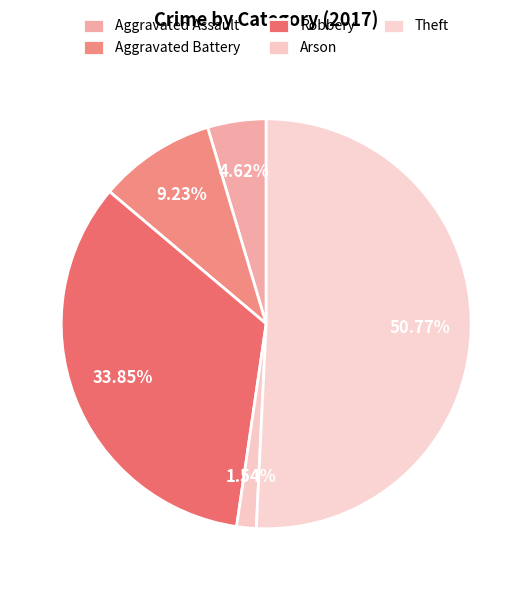

To the nearest percent, what portion does Arson represent?

2%